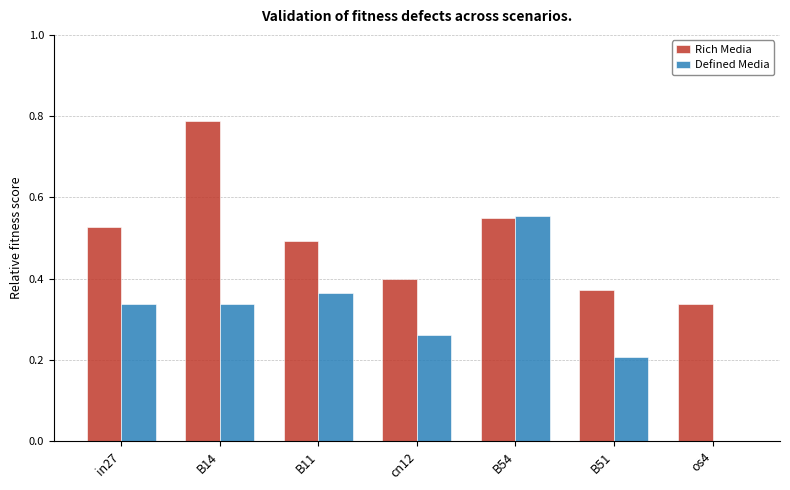

The value of Defined Media at os4 is -0.3. True or false?

False